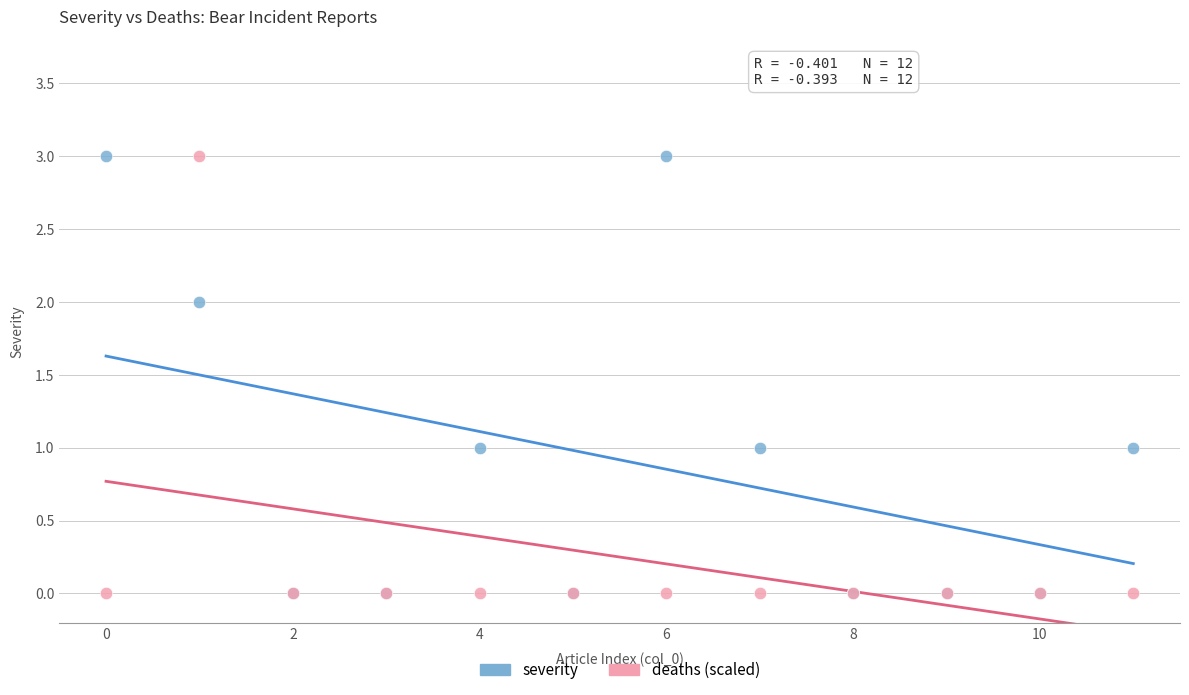

What are all the series names shown in the legend?

severity, deaths (scaled)